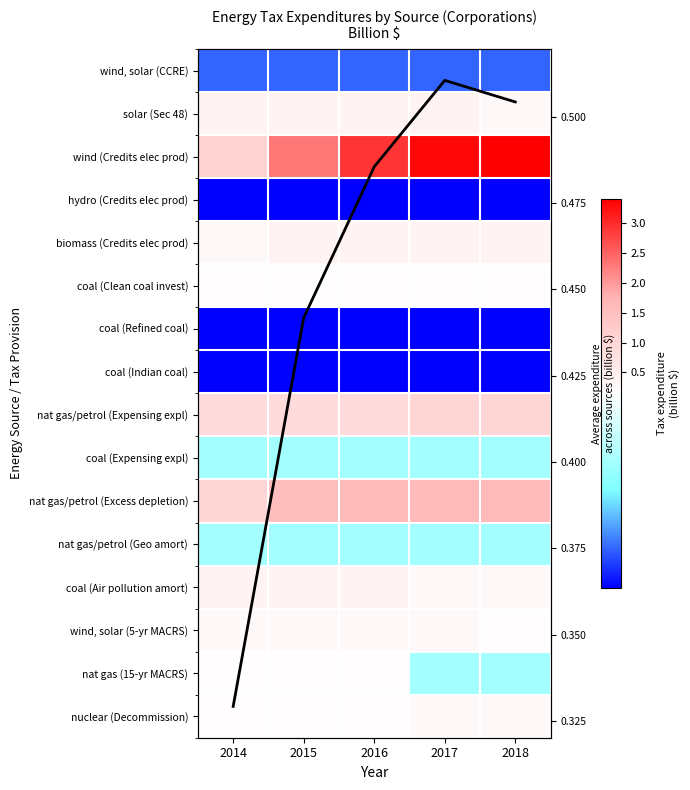

Is it true that hydro (Credits elec prod) equals 0.0 at 2018?

False